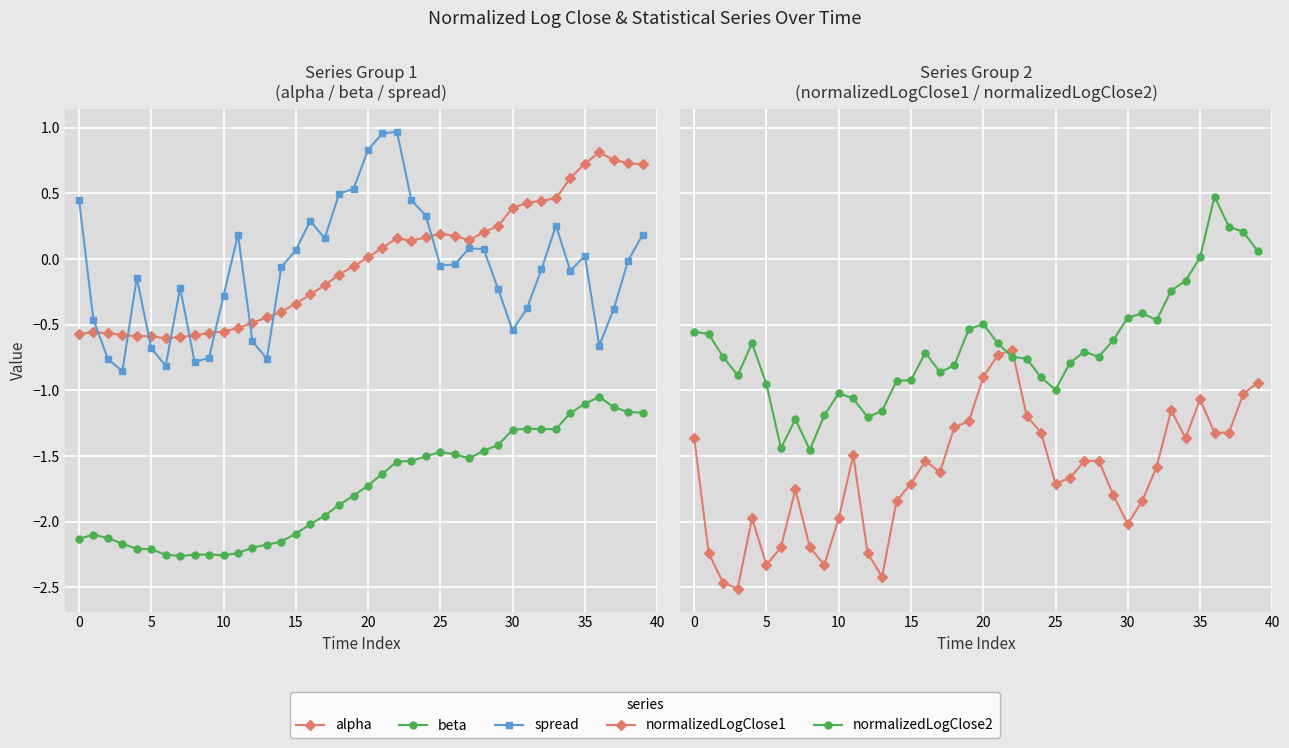

After their last crossing, which series has the higher values: normalizedLogClose2 or alpha?

alpha